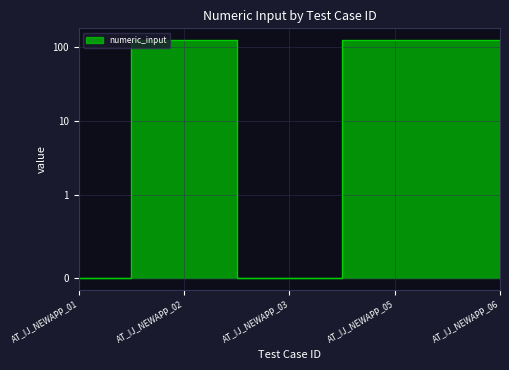

Where is the first local maximum?

AT_IJ_NEWAPP_02